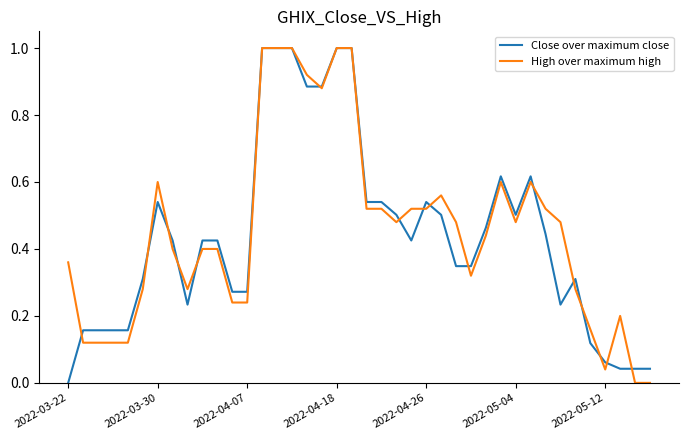

What is the maximum value for High over maximum high?

1.0